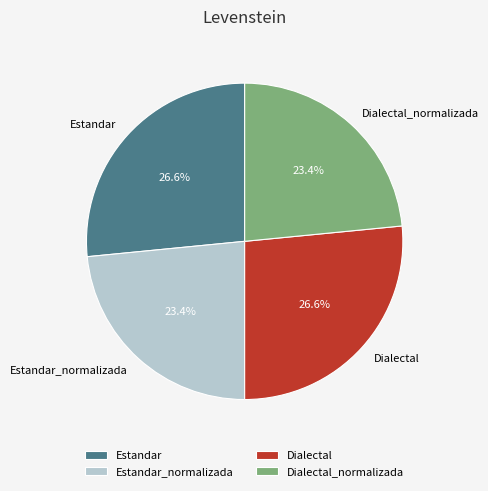

To the nearest percent, what is the combined percentage of Dialectal and Estandar_normalizada?

50%